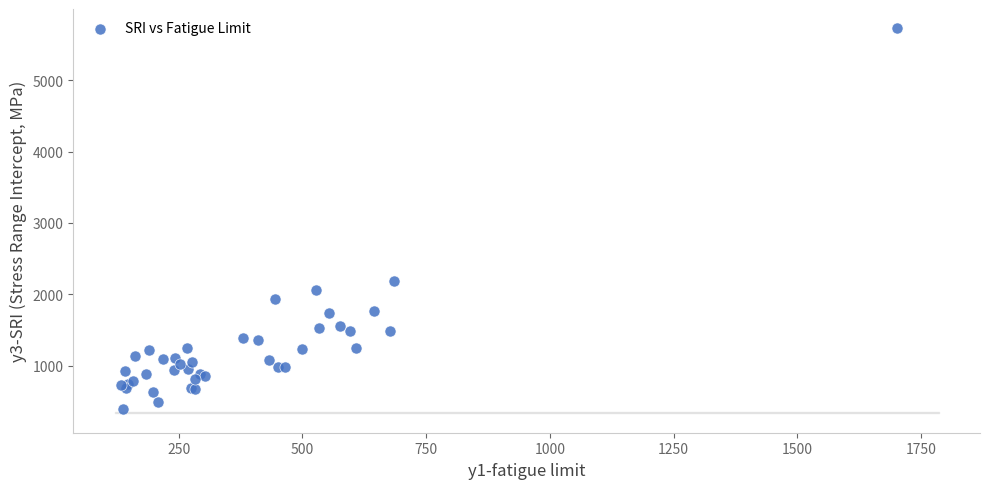

What Y value in the scatter plot is closest to 3058?

2185.9